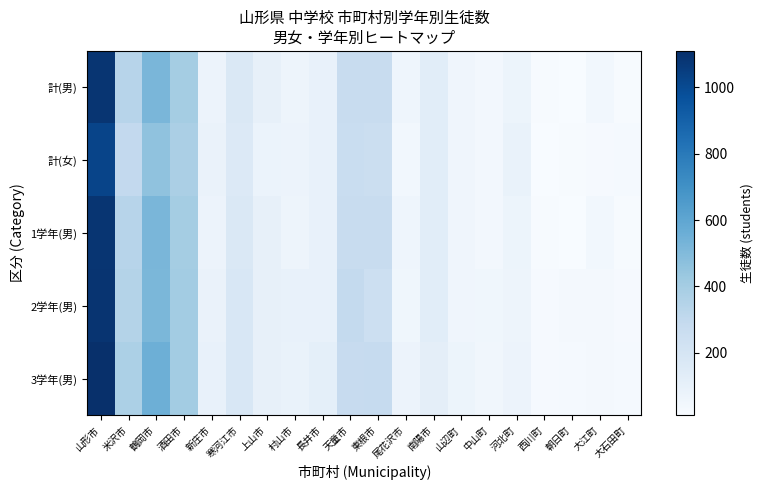

Reading left to right, list all the values displayed in this chart.

計(男): 山形市=1085	米沢市=334	鶴岡市=521	酒田市=400	新庄市=76	寒河江市=171	上山市=102	村山市=65	長井市=95	天童市=274	東根市=273	尾花沢市=63	南陽市=132	山辺町=58	中山町=41	河北町=69	西川町=20	朝日町=13	大江町=43	大石田町=19
計(女): 山形市=1022	米沢市=297	鶴岡市=462	酒田市=380	新庄市=83	寒河江市=158	上山市=79	村山市=73	長井市=90	天童市=268	東根市=254	尾花沢市=44	南陽市=129	山辺町=56	中山町=41	河北町=89	西川町=12	朝日町=20	大江町=21	大石田町=28
1学年(男): 山形市=1085	米沢市=334	鶴岡市=521	酒田市=400	新庄市=76	寒河江市=171	上山市=102	村山市=65	長井市=95	天童市=274	東根市=273	尾花沢市=63	南陽市=132	山辺町=58	中山町=41	河北町=69	西川町=20	朝日町=13	大江町=43	大石田町=19
2学年(男): 山形市=1089	米沢市=350	鶴岡市=515	酒田市=406	新庄市=83	寒河江市=181	上山市=100	村山市=96	長井市=92	天童市=295	東根市=252	尾花沢市=52	南陽市=129	山辺町=59	中山町=54	河北町=65	西川町=21	朝日町=31	大江町=30	大石田町=24
3学年(男): 山形市=1110	米沢市=376	鶴岡市=555	酒田市=404	新庄市=97	寒河江市=183	上山市=100	村山市=87	長井市=111	天童市=282	東根市=286	尾花沢市=74	南陽市=116	山辺町=70	中山町=49	河北町=73	西川町=23	朝日町=26	大江町=31	大石田町=28